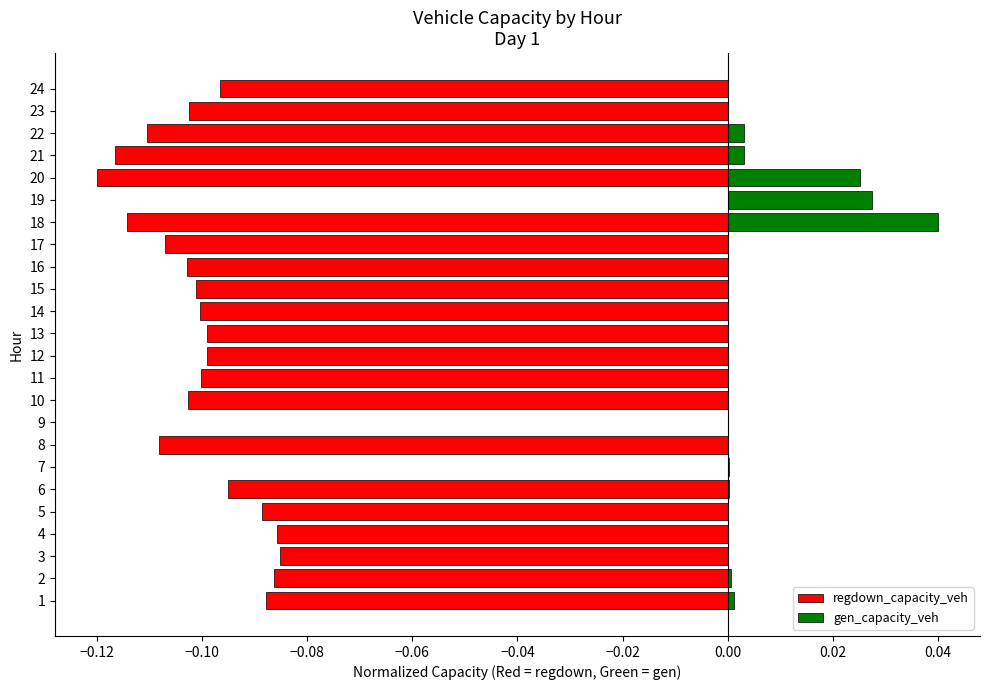

What is the sum of all gen_capacity_veh values?

0.1